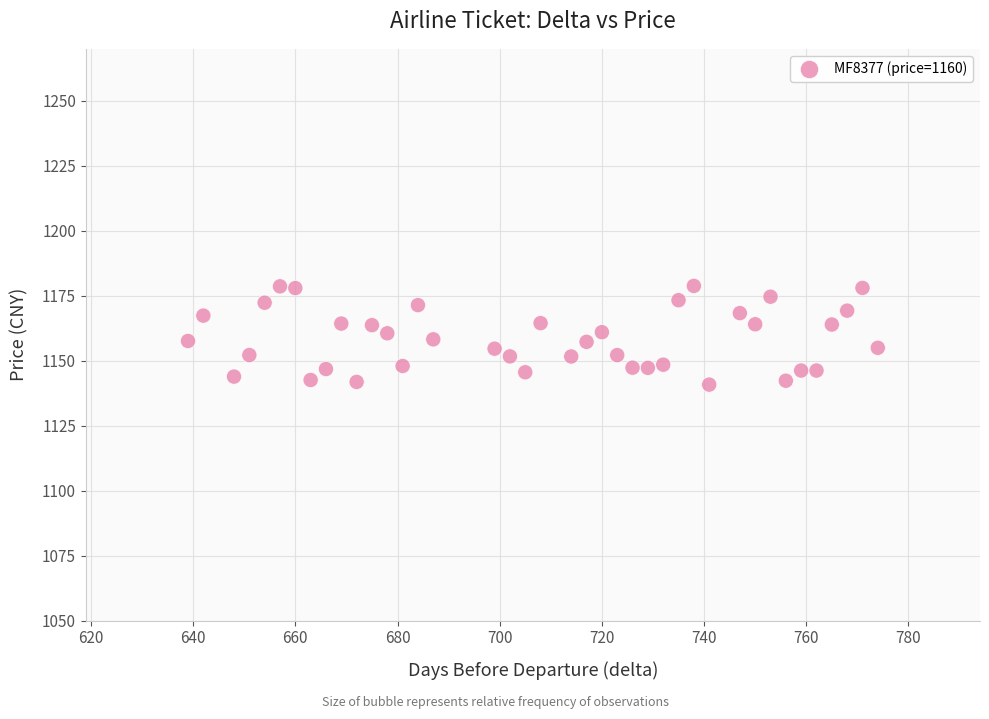

What is the range of Y values (max minus min)?

38.0